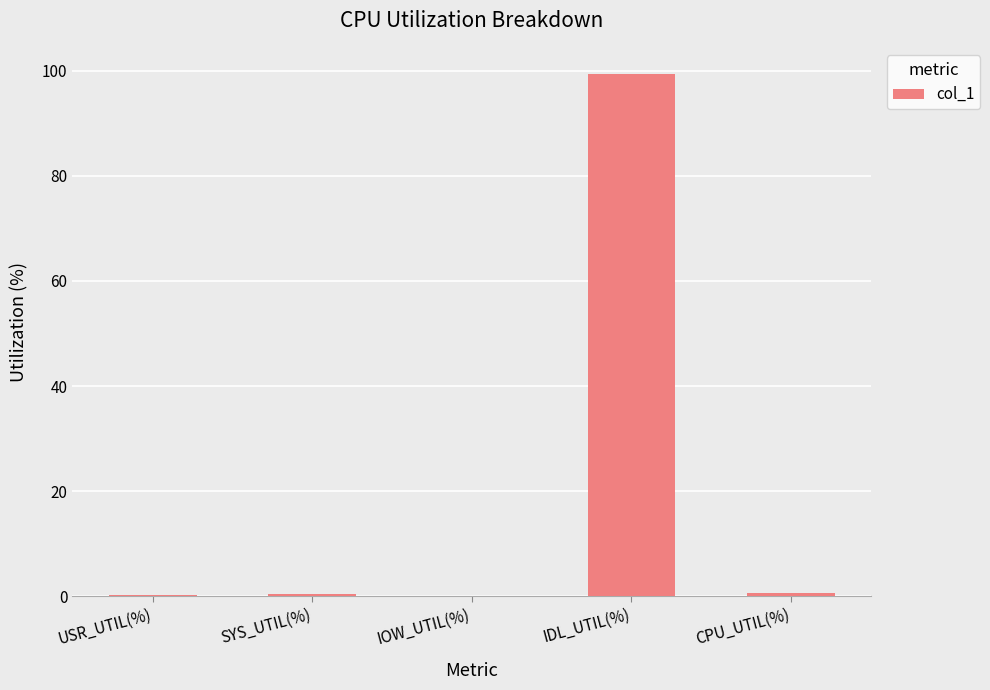

What is the greatest value displayed?

99.4